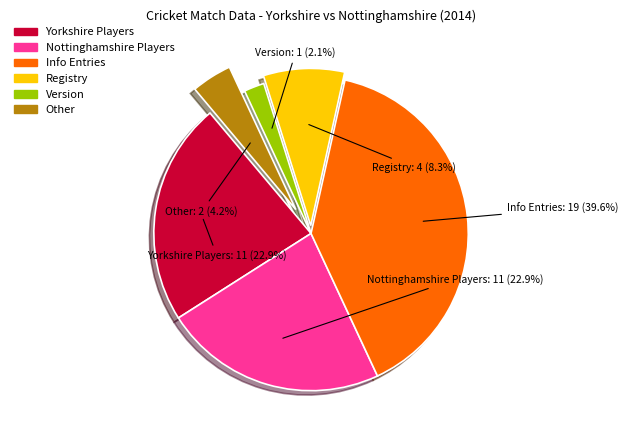

Is there a majority slice in this chart?

No